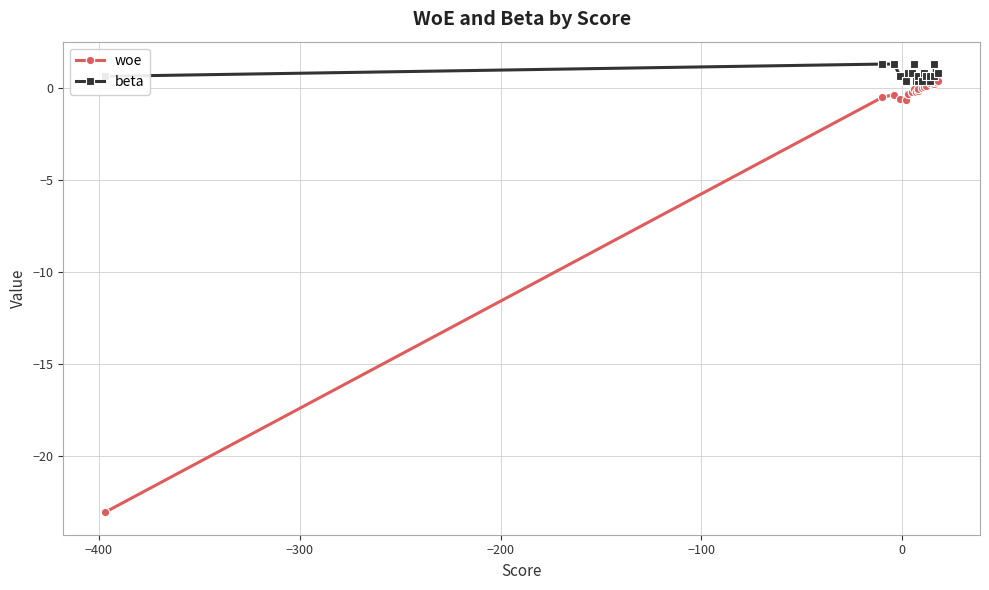

What are all the series names shown in the legend?

woe, beta